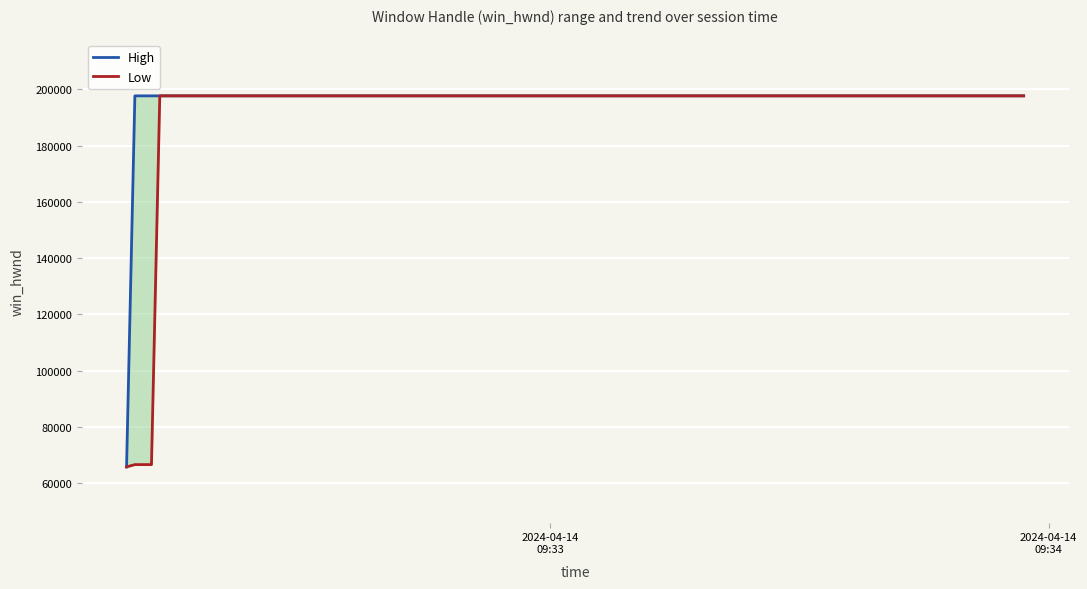

True or false: Low and High cross at least once.

False